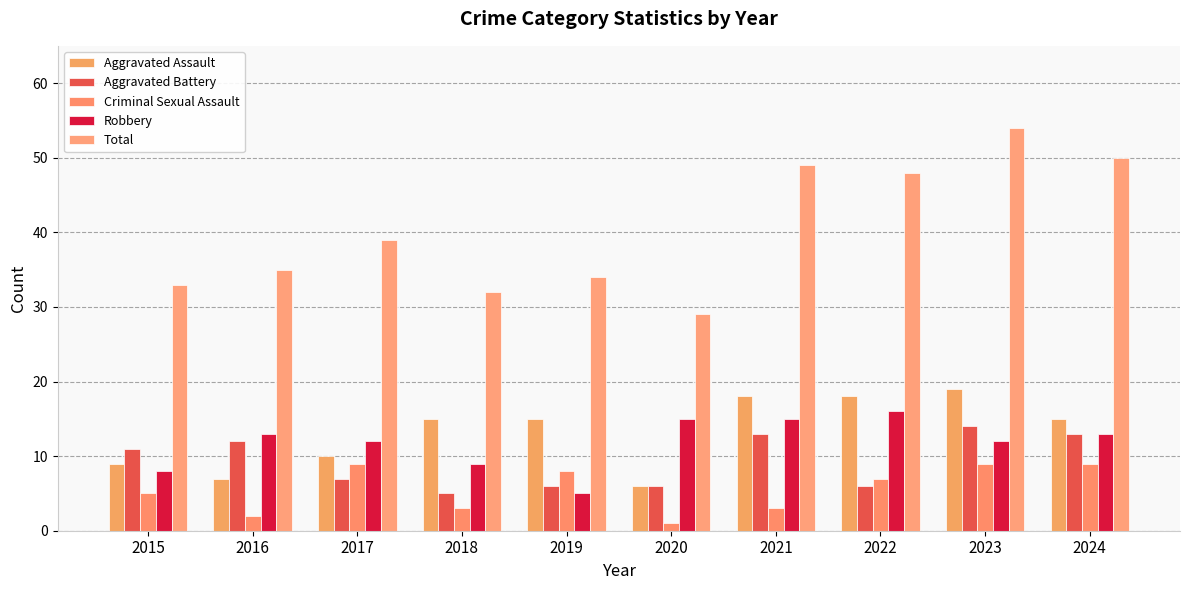

What is the sum of the Criminal Sexual Assault values at 2021 and 2016?

5